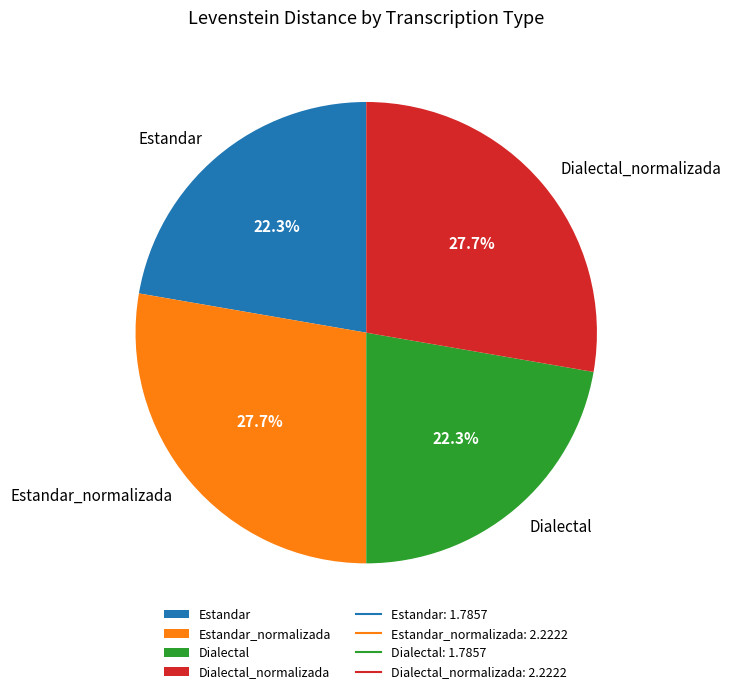

To the nearest percent, what is the difference between the largest and smallest slice percentages?

5%